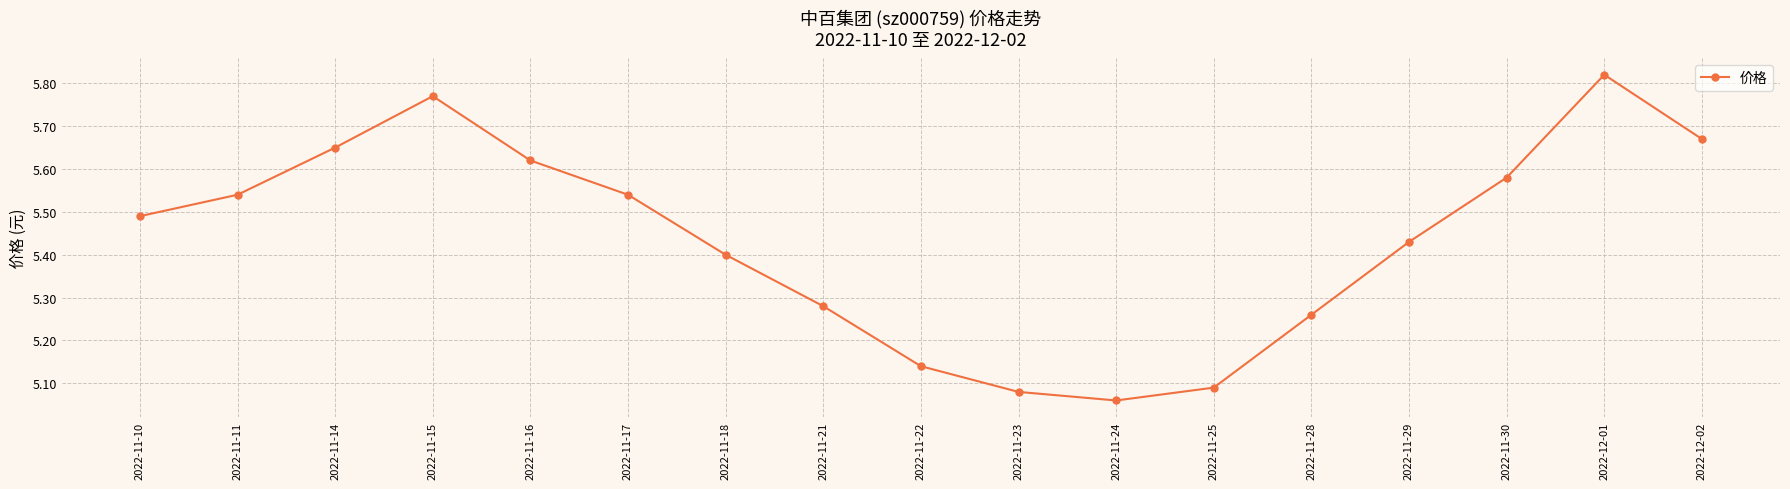

What is the ratio of the value at 2022-11-16 to the value at 2022-11-14?

1.0